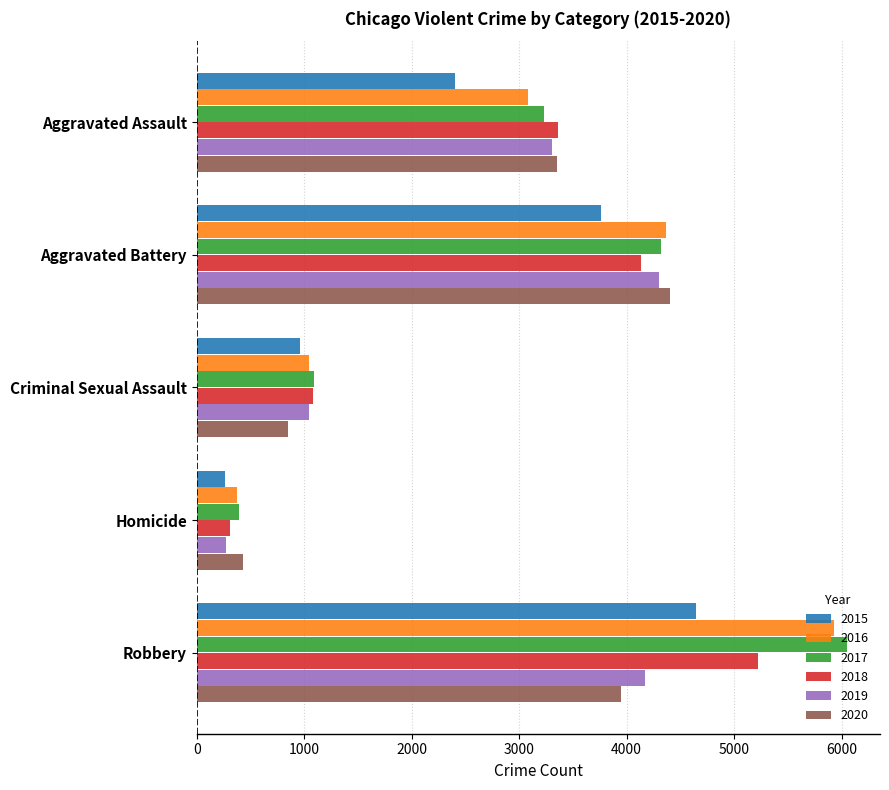

What is the greatest value displayed?

6055